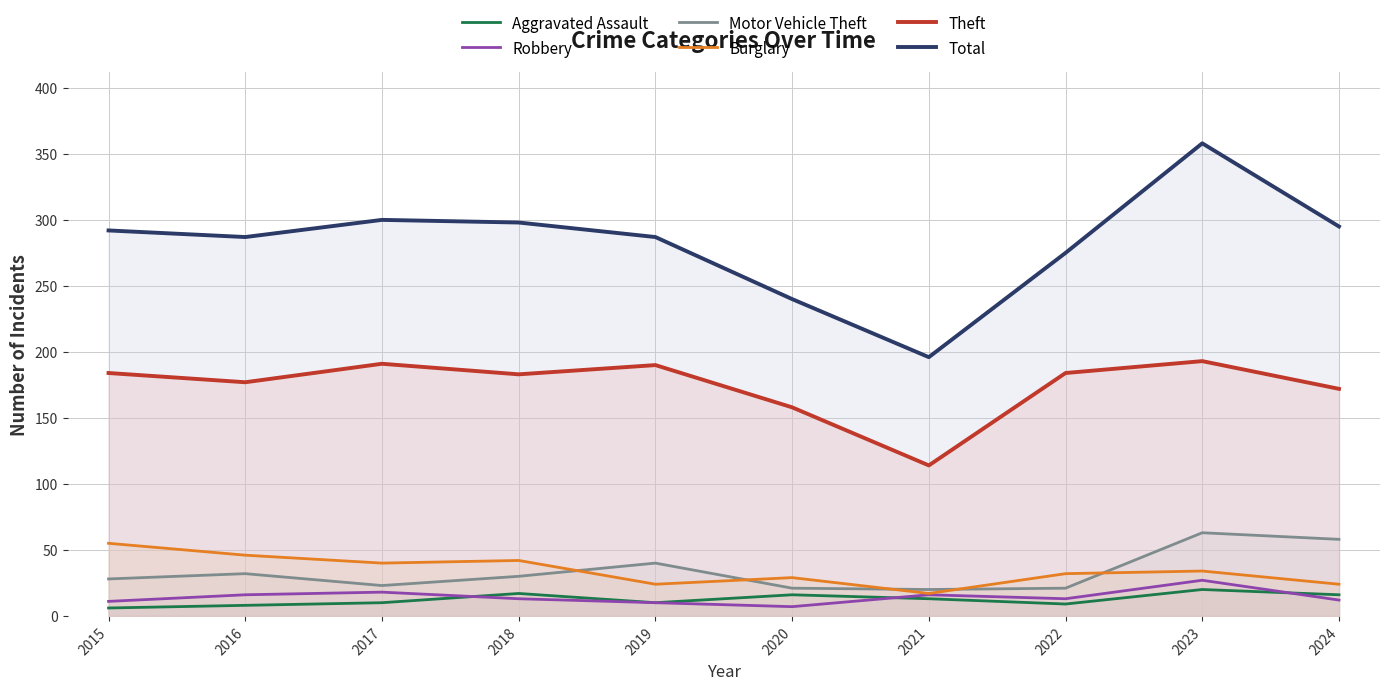

What is the value of the Aggravated Assault point at the 10th from the left?

16